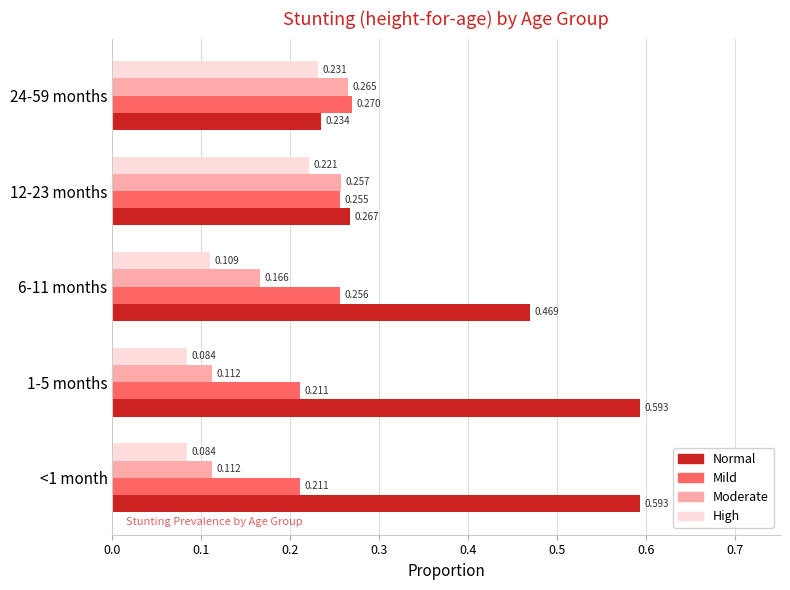

Which series changed the most between 6-11 months and 24-59 months?

Normal